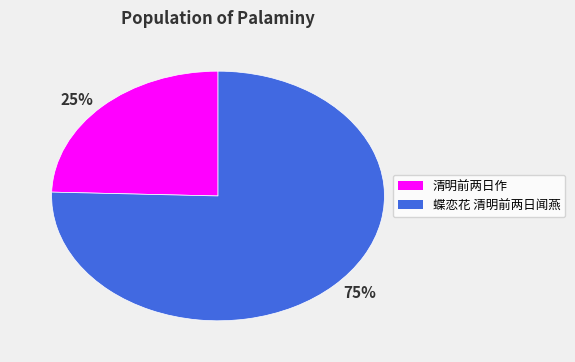

Which category has the smallest portion of the pie?

25%